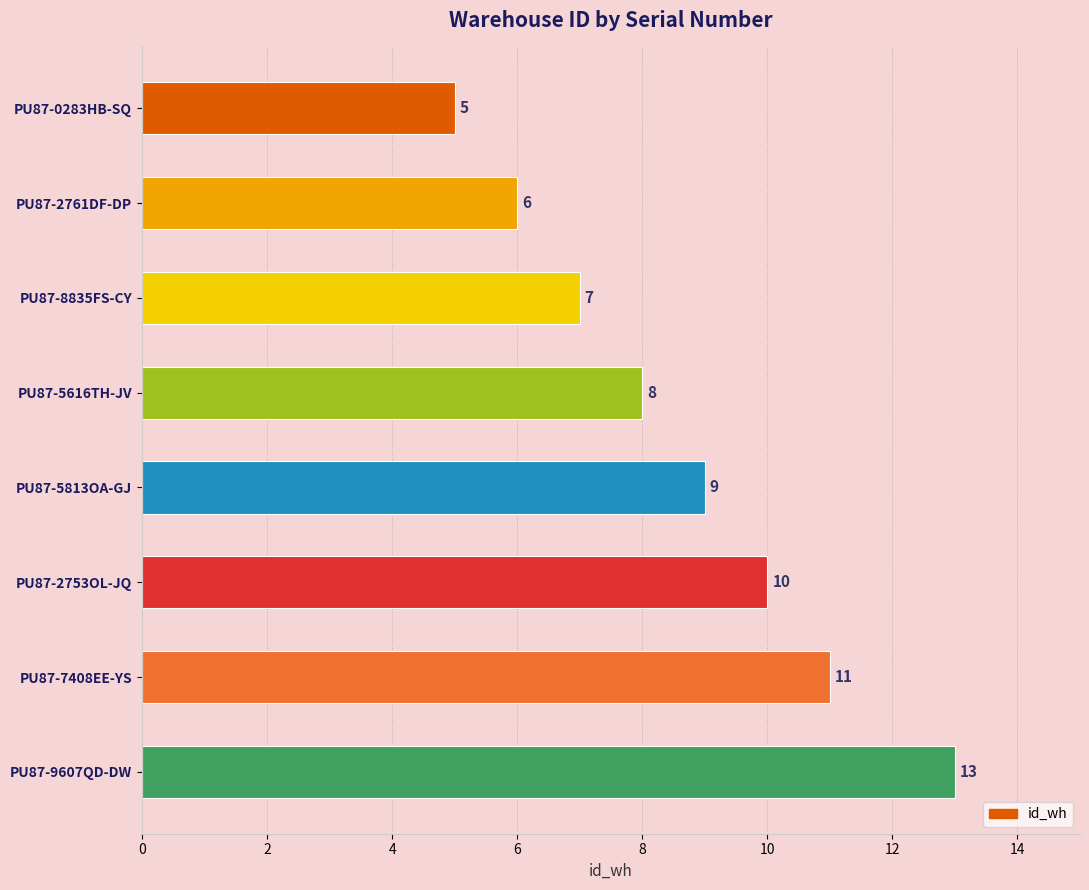

What is the smallest value displayed?

5